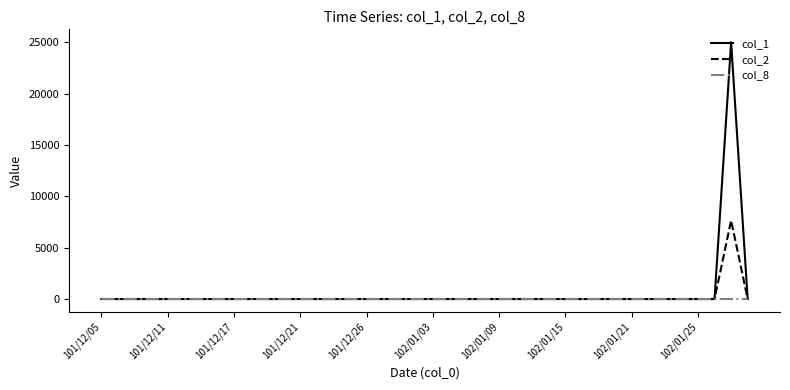

Which series has the widest spread of values?

col_1